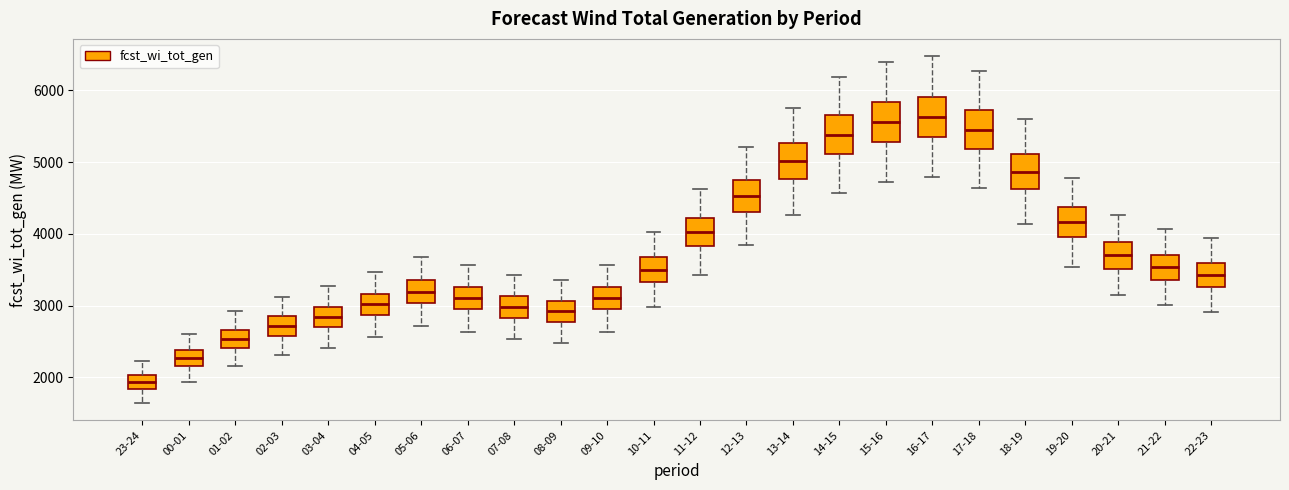

Reading left to right, read every box against the y-axis: the position of its median line, the range the box covers, and the ends of its whiskers. The values are not printed on the chart, so give them approximately, as read against the axis.

23-24: median 1900, box 1800 to 2000, whiskers 1600 to 2200
00-01: median 2300, box 2200 to 2400, whiskers 1900 to 2600
01-02: median 2500, box 2400 to 2700, whiskers 2200 to 2900
02-03: median 2700, box 2600 to 2800, whiskers 2300 to 3100
03-04: median 2800, box 2700 to 3000, whiskers 2400 to 3300
04-05: median 3000, box 2900 to 3200, whiskers 2600 to 3500
05-06: median 3200, box 3000 to 3400, whiskers 2700 to 3700
06-07: median 3100, box 2900 to 3300, whiskers 2600 to 3600
07-08: median 3000, box 2800 to 3100, whiskers 2500 to 3400
08-09: median 2900, box 2800 to 3100, whiskers 2500 to 3400
09-10: median 3100, box 2900 to 3300, whiskers 2600 to 3600
10-11: median 3500, box 3300 to 3700, whiskers 3000 to 4000
11-12: median 4000, box 3800 to 4200, whiskers 3400 to 4600
12-13: median 4500, box 4300 to 4800, whiskers 3800 to 5200
13-14: median 5000, box 4800 to 5300, whiskers 4300 to 5800
14-15: median 5400, box 5100 to 5600, whiskers 4600 to 6200
15-16: median 5600, box 5300 to 5800, whiskers 4700 to 6400
16-17: median 5600, box 5300 to 5900, whiskers 4800 to 6500
17-18: median 5500, box 5200 to 5700, whiskers 4600 to 6300
18-19: median 4900, box 4600 to 5100, whiskers 4100 to 5600
19-20: median 4200, box 4000 to 4400, whiskers 3500 to 4800
20-21: median 3700, box 3500 to 3900, whiskers 3100 to 4300
21-22: median 3500, box 3400 to 3700, whiskers 3000 to 4100
22-23: median 3400, box 3300 to 3600, whiskers 2900 to 3900